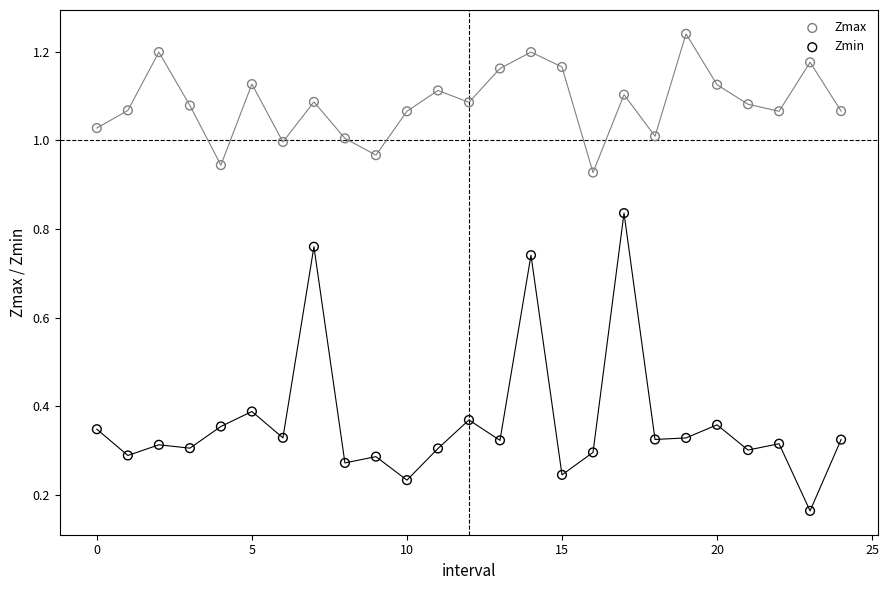

What are all the series names shown in the legend?

Zmax, Zmin